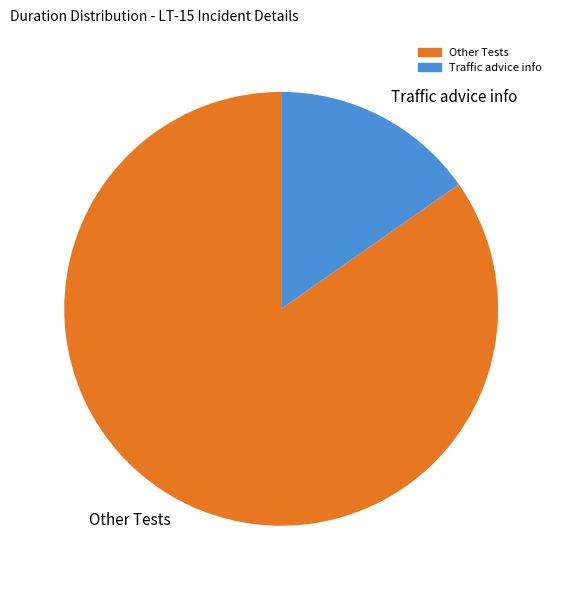

How many segments does this pie chart have?

2